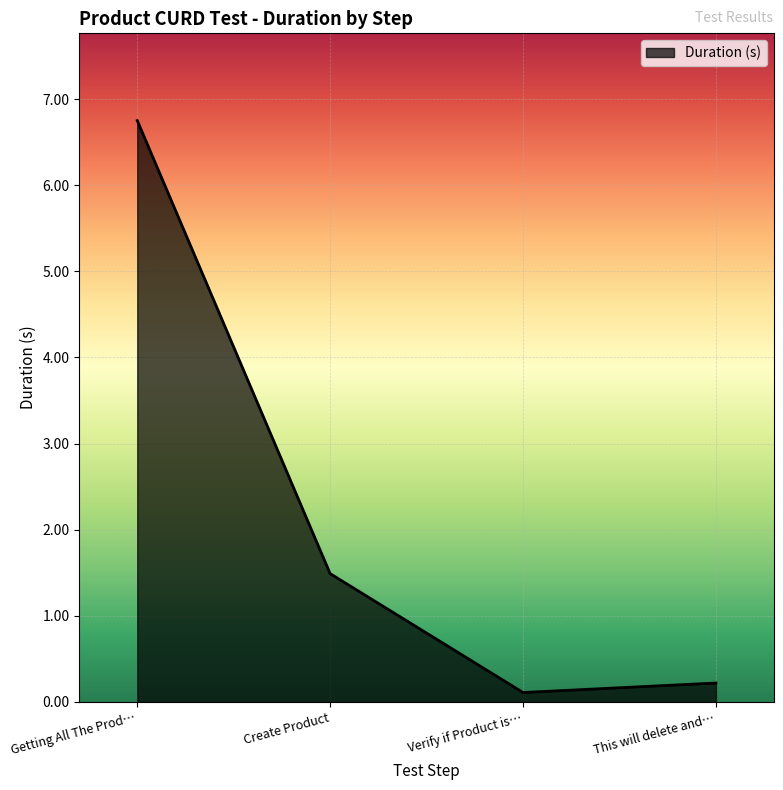

True or false: the data shows 0.2 at This will delete and….

True